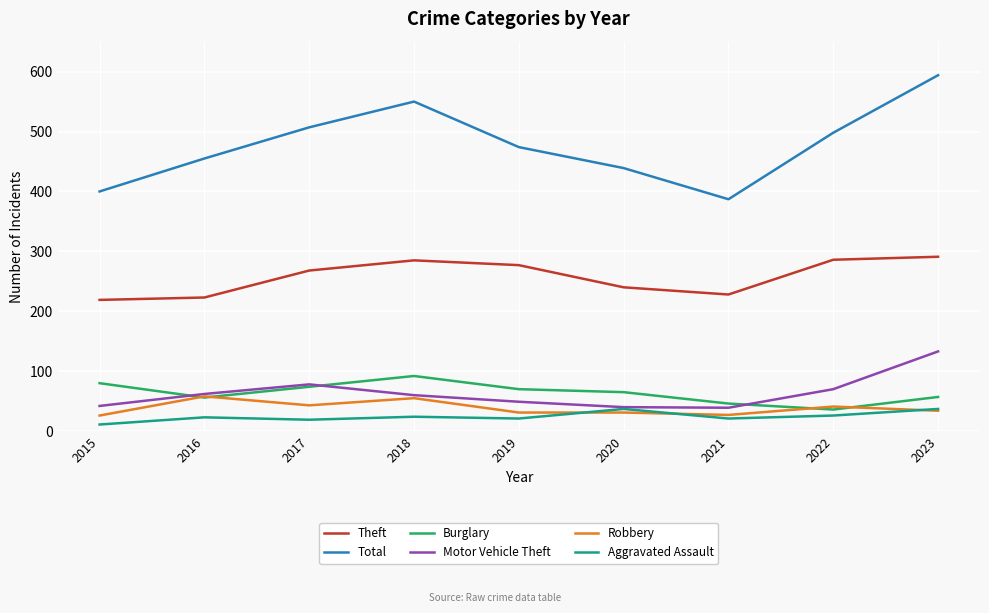

What is the sum of the Motor Vehicle Theft values at 2016 and 2023?

195